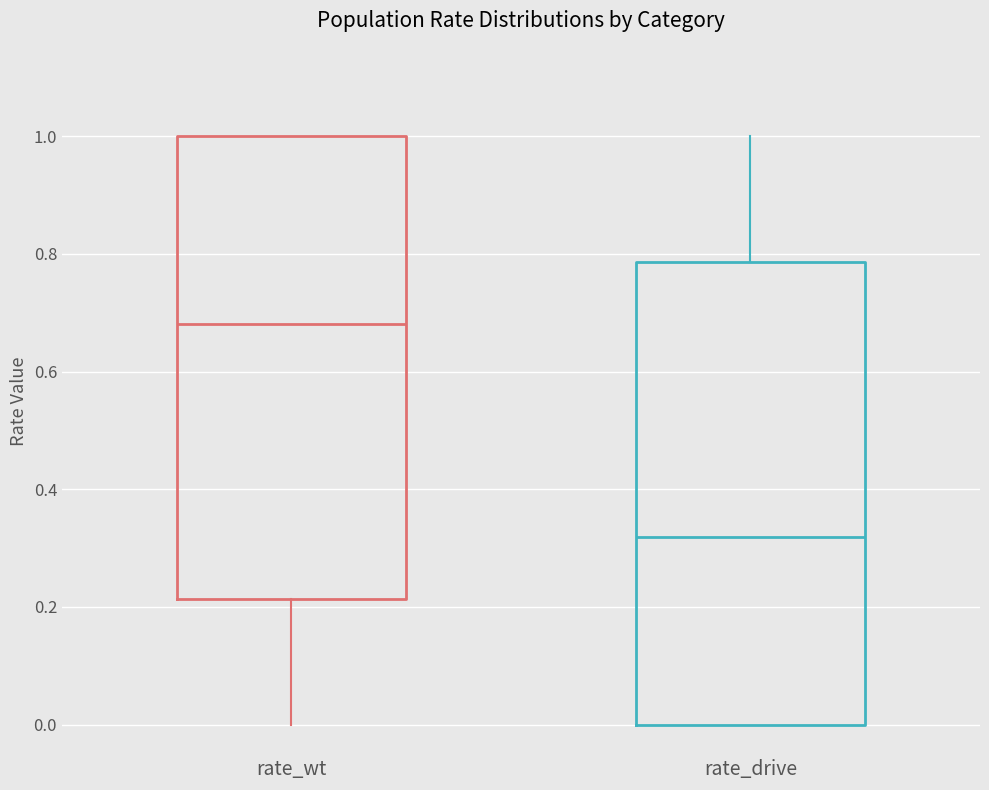

Where is the upper edge of the box for rate_drive on the y-axis? The values are not printed on the chart, so give them approximately, as read against the axis.

0.78